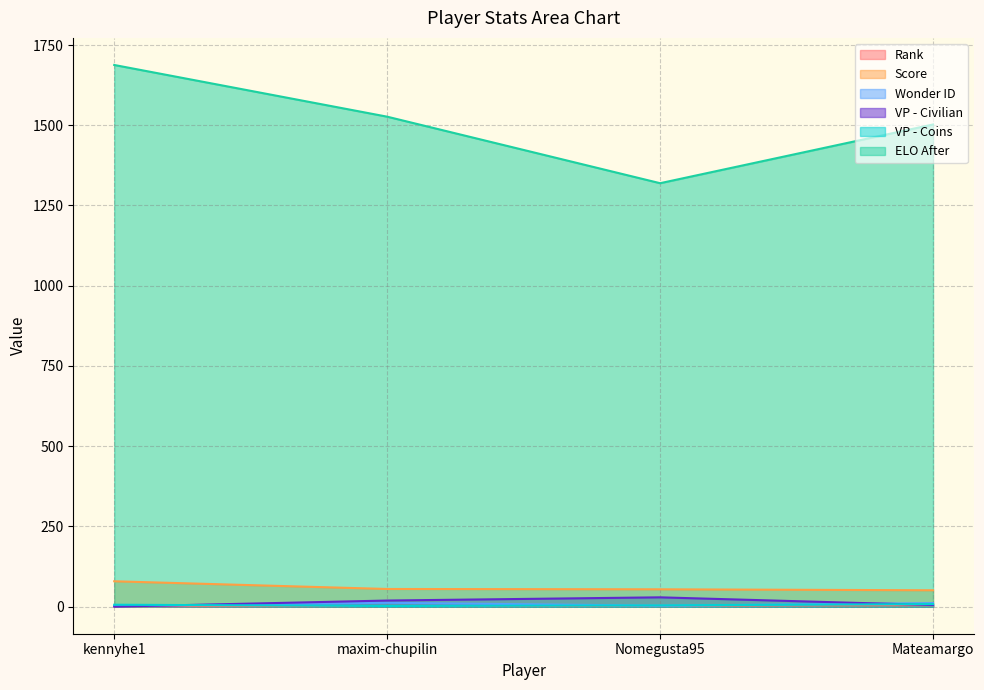

Read the Rank value at kennyhe1.

1.0